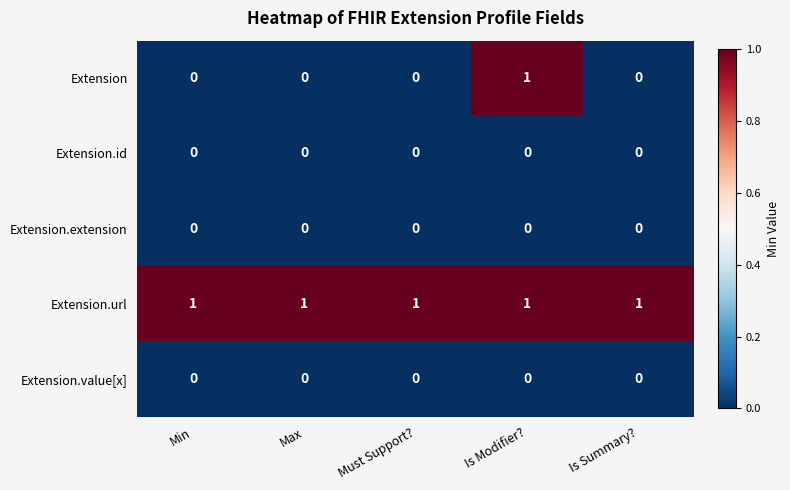

The value of Extension at Is Summary? is 0. True or false?

True